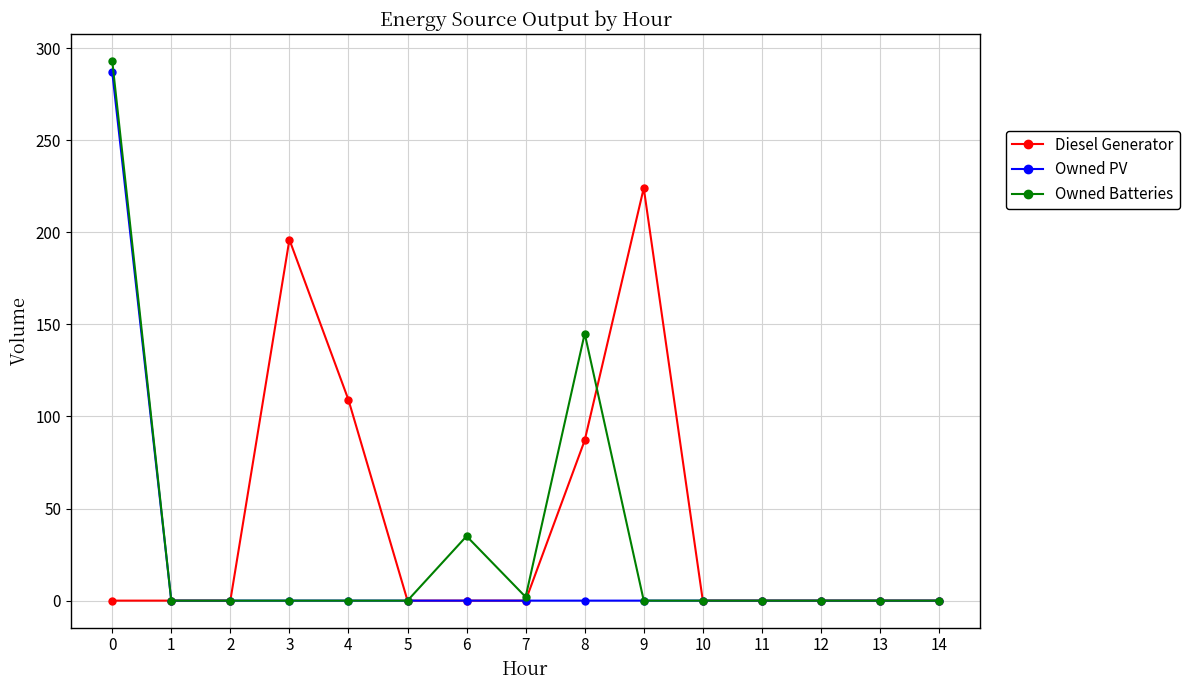

Reading left to right, what are all the values shown in this chart?

Diesel Generator: 0	0	0	196	109	0	0	0	87	224	0	0	0	0	0
Owned PV: 287	0	0	0	0	0	0	0	0	0	0	0	0	0	0
Owned Batteries: 293	0	0	0	0	0	35	2	145	0	0	0	0	0	0